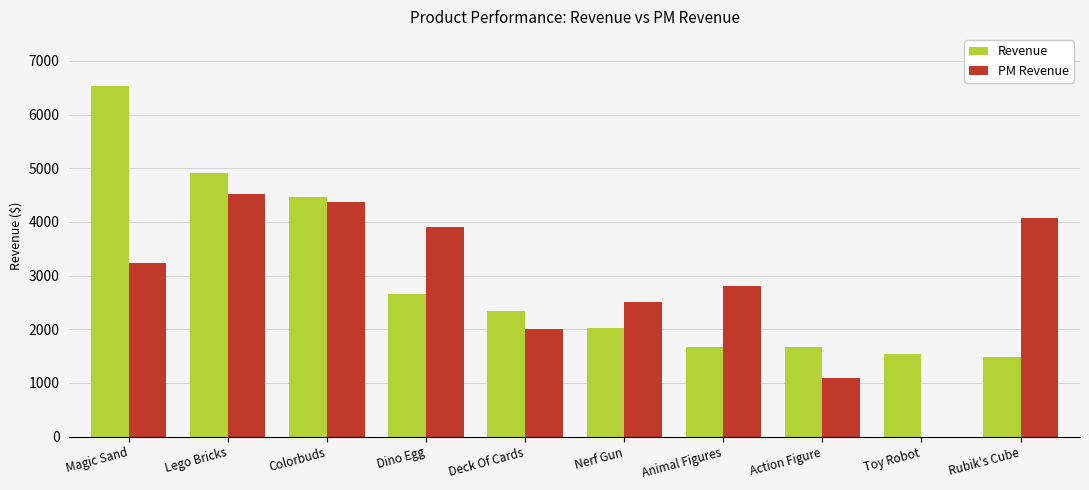

Are the bars horizontal?

No